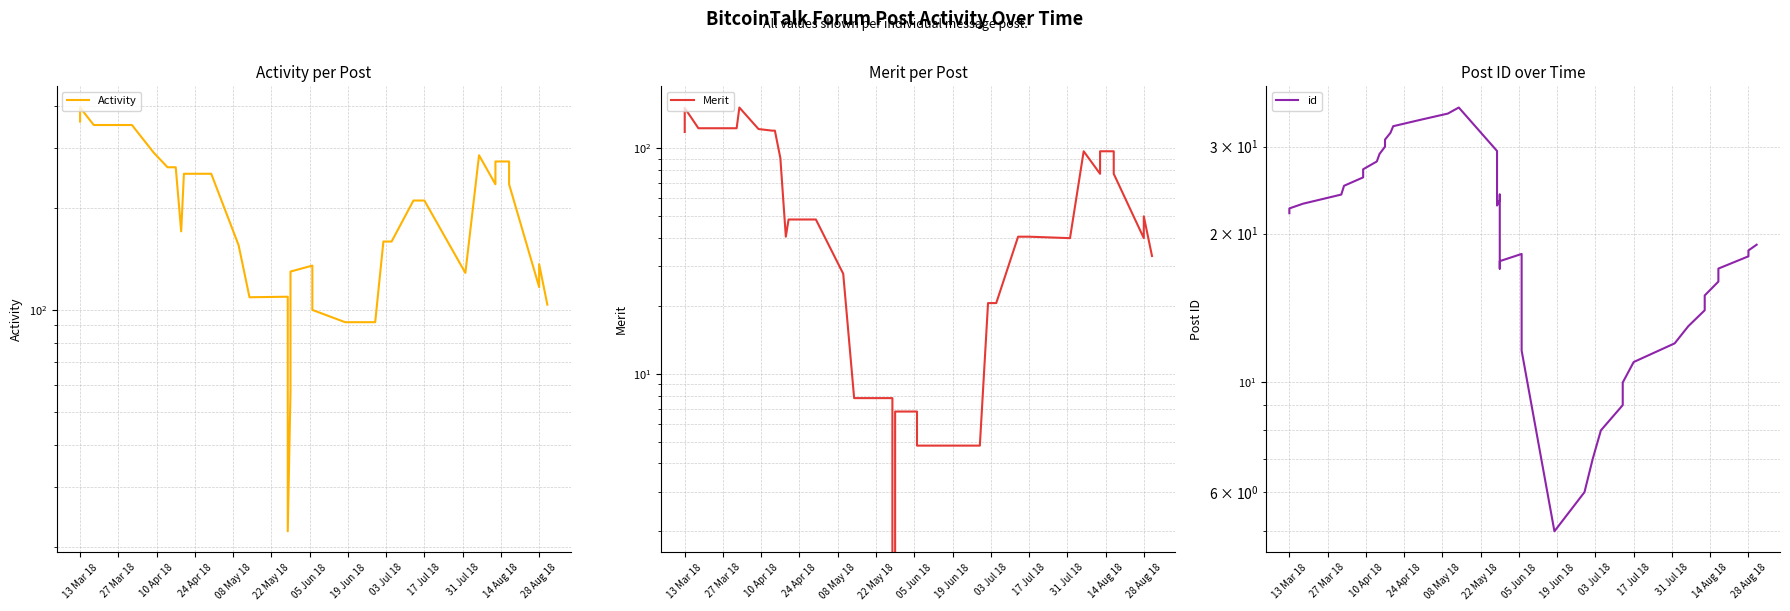

Reading left to right, transcribe all the data shown in this chart.

Activity: 360.0	396.0	351.6	351.6	343.2	291.0	291.0	263.8	263.8	263.8	263.8	170.6	252.4	252.4	155.4	109.0	109.4	22.2	57.4	69.2	76.2	129.8	135.2	100.0	92.0	92.0	159.2	159.2	210.4	210.4	210.4	128.6	286.2	235.0	274.4	274.4	235.0	116.8	136.5	103.7
Merit: 118.3	151.2	123.0	123.0	152.0	122.0	122.0	120.0	120.0	90.6	90.6	40.6	48.4	48.4	27.8	7.8	7.8	0.0	2.0	2.0	2.0	6.8	6.8	4.8	4.8	4.8	20.6	20.6	40.6	40.6	40.6	40.0	97.2	77.2	97.2	97.2	77.2	40.0	50.0	33.3
id: 22.0	22.5	23.0	24.0	25.0	26.0	27.0	28.0	29.0	30.0	31.0	32.0	33.0	34.0	35.0	36.0	29.4	22.8	23.4	24.0	17.0	17.6	18.2	11.6	5.0	6.0	7.0	8.0	9.0	10.0	11.0	12.0	13.0	14.0	15.0	16.0	17.0	18.0	18.5	19.0